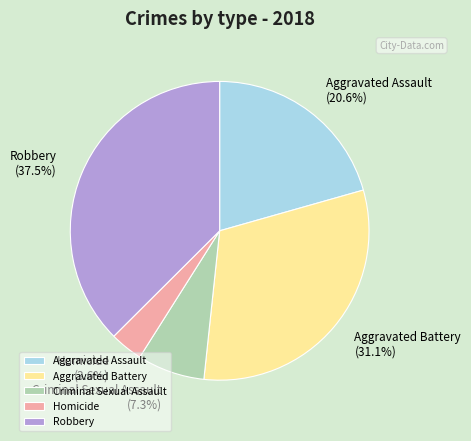

What portion of the pie excludes Robbery?

62.5%